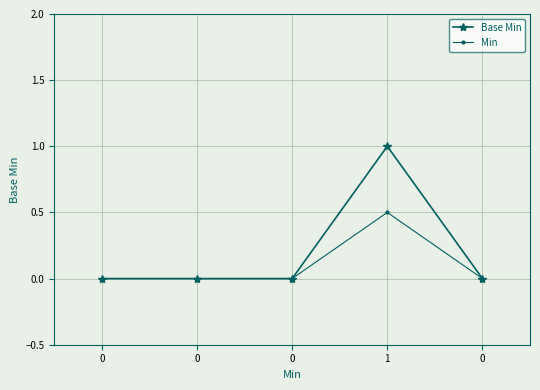

How many series are shown in this chart?

2